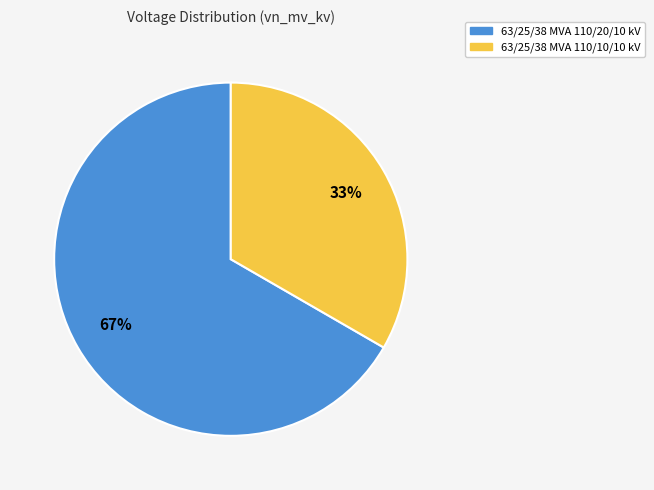

What percentage is the 63/25/38 MVA 110/20/10 kV slice, to the nearest percent?

67%